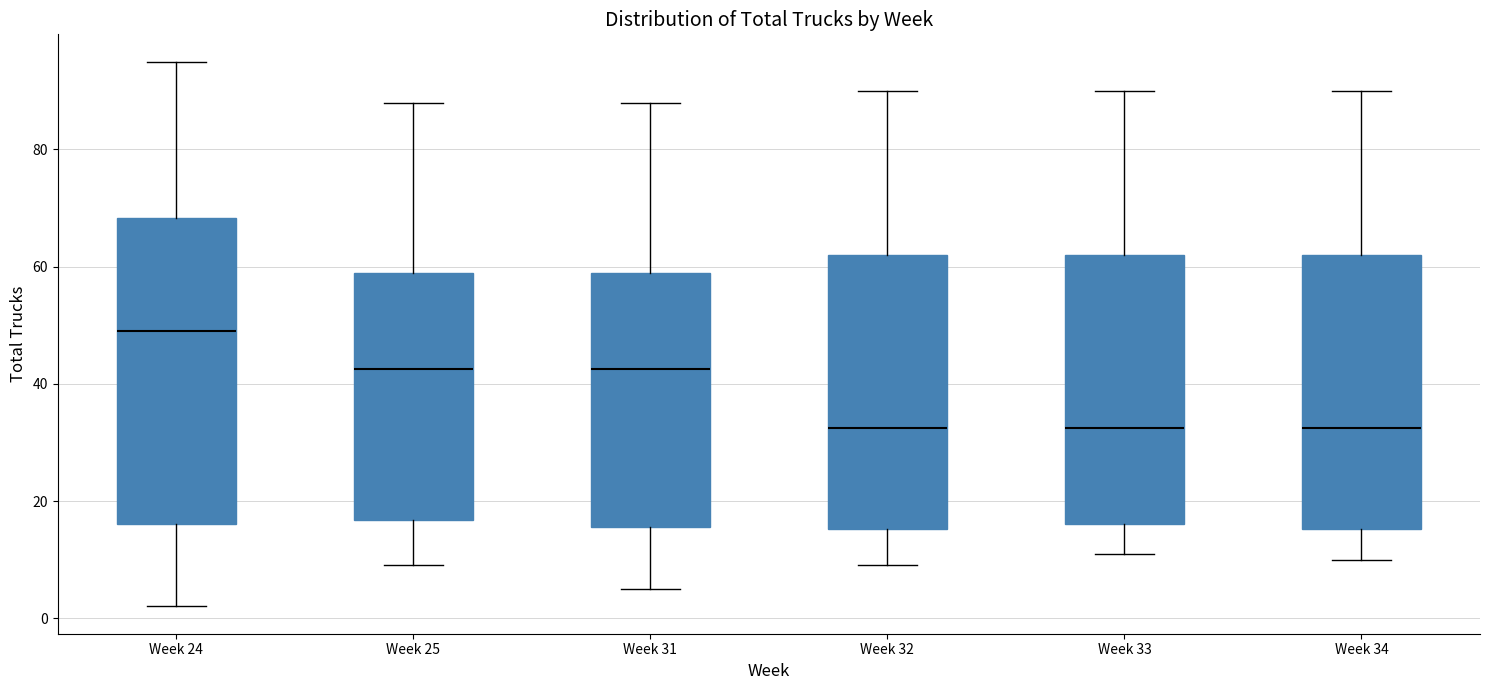

Which box has the highest median line?

Week 24